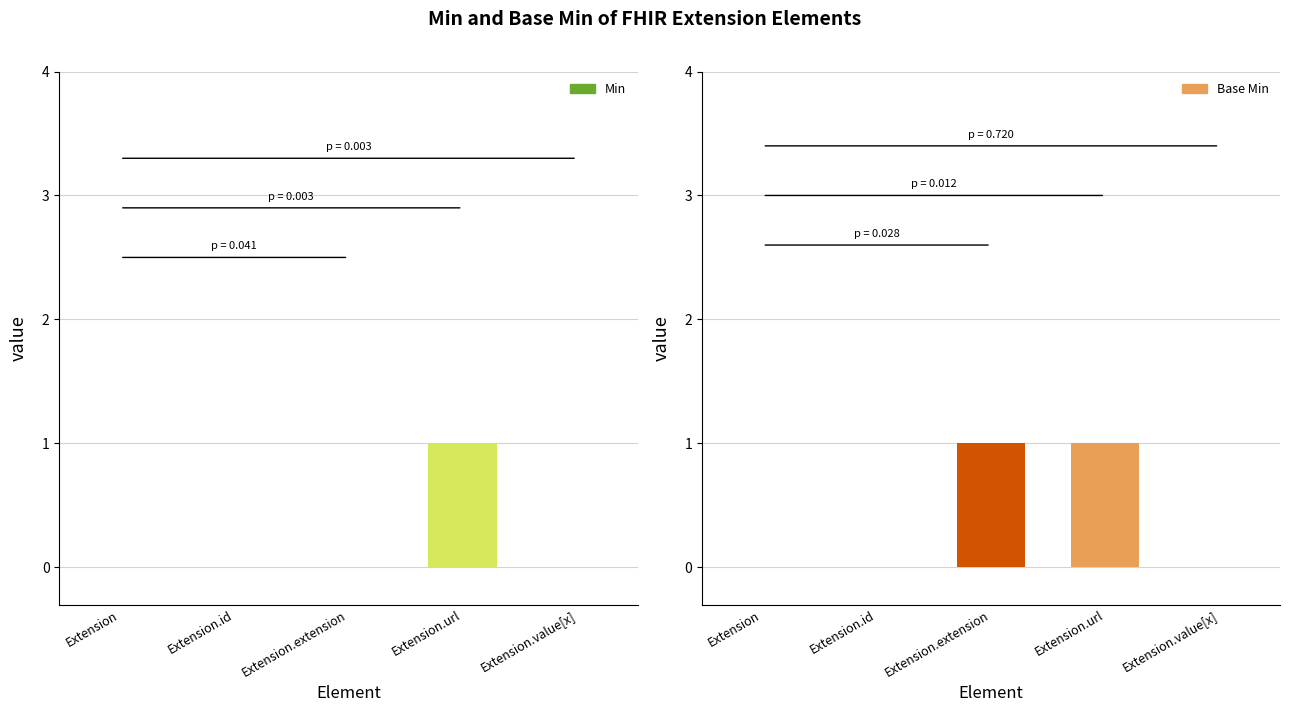

What is the approximate value of Base Min at Extension.extension?

1